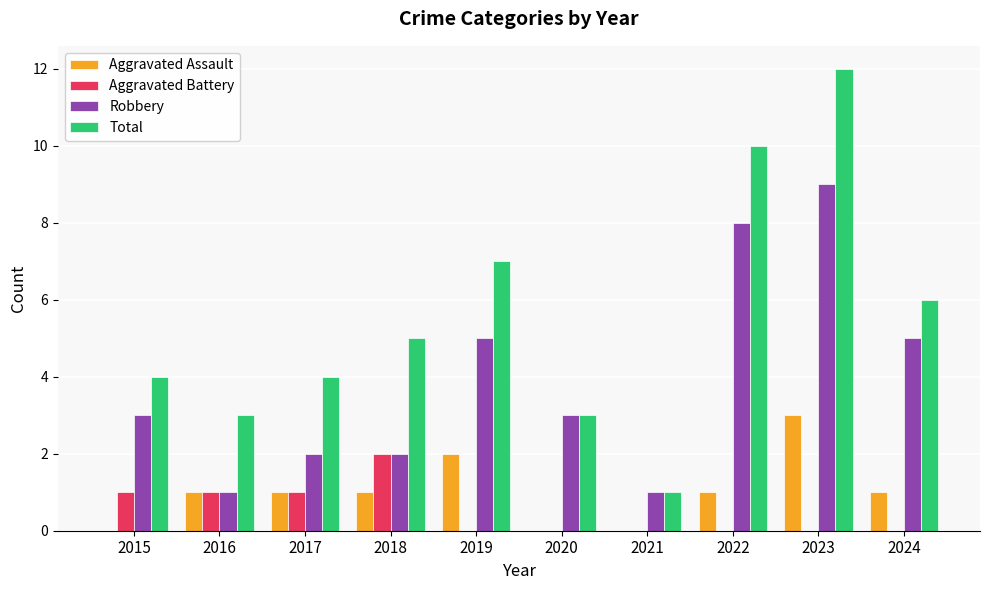

What is the difference between the Aggravated Battery values at 2020 and 2016?

1